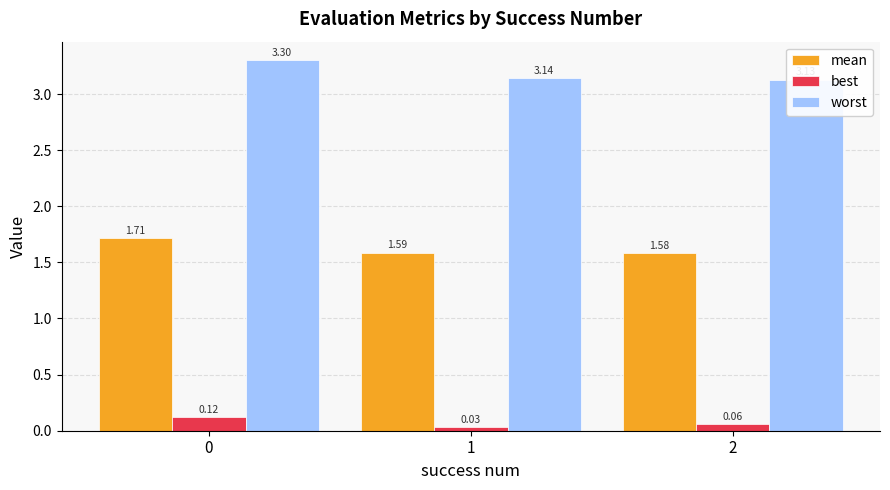

What is the average value of the worst series?

3.2